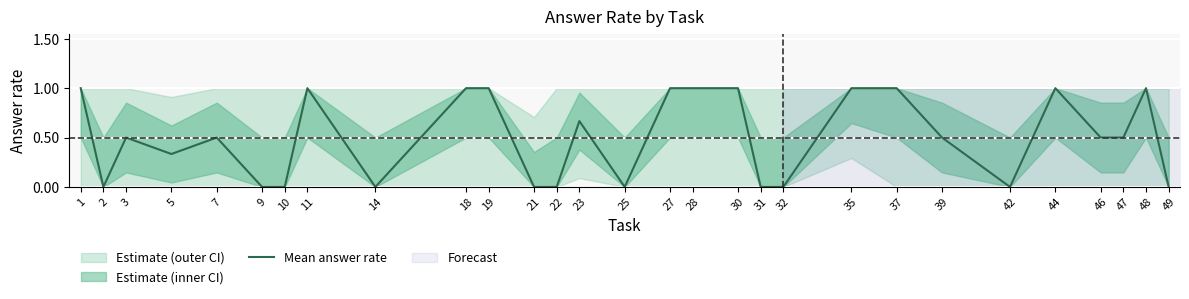

Read the value at 30.

1.0